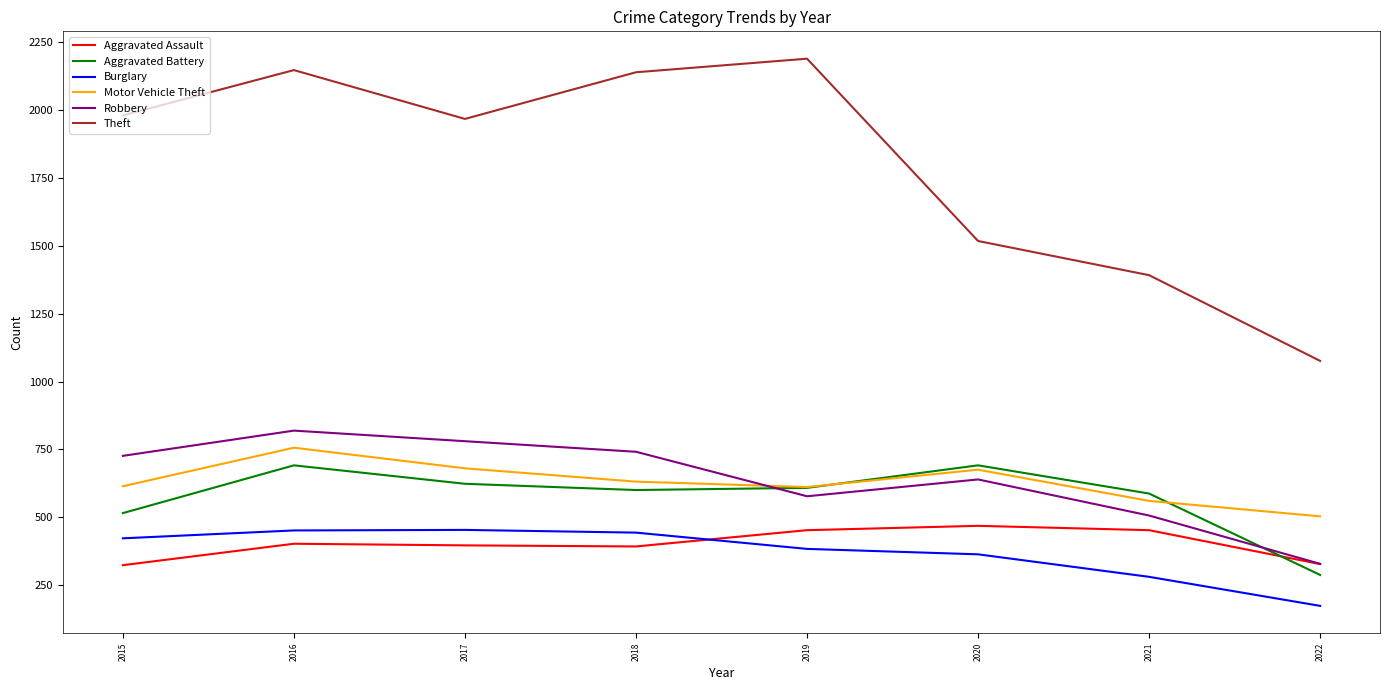

What is the spread (max minus min) of values at 2016?

1746